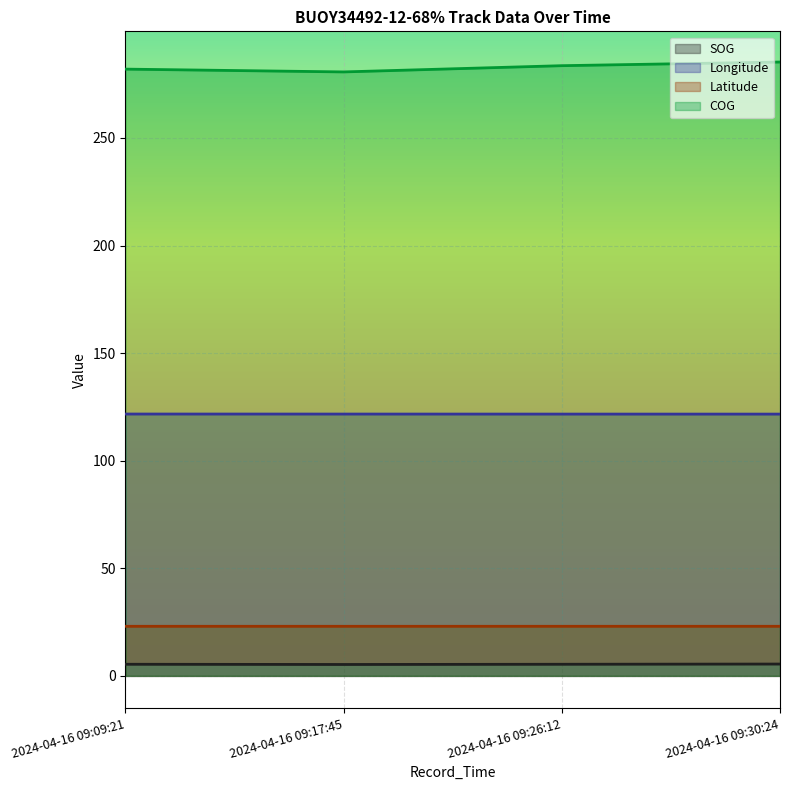

Reading left to right, what are all the values shown in this chart?

SOG: 2024-04-16 09:09:21=5.4	2024-04-16 09:17:45=5.3	2024-04-16 09:26:12=5.4	2024-04-16 09:30:24=5.5
Longitude: 2024-04-16 09:09:21=121.7	2024-04-16 09:17:45=121.7	2024-04-16 09:26:12=121.7	2024-04-16 09:30:24=121.7
Latitude: 2024-04-16 09:09:21=23.0	2024-04-16 09:17:45=23.0	2024-04-16 09:26:12=23.0	2024-04-16 09:30:24=23.0
COG: 2024-04-16 09:09:21=282.0	2024-04-16 09:17:45=280.7	2024-04-16 09:26:12=283.6	2024-04-16 09:30:24=285.3